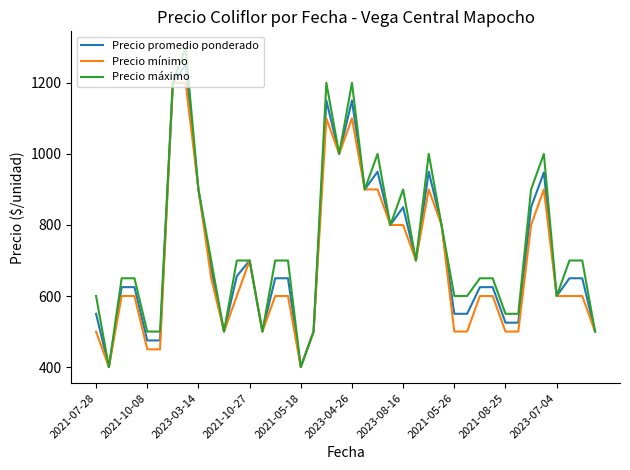

List the series in order of their peak value, lowest first.

Precio mínimo, Precio promedio ponderado, Precio máximo